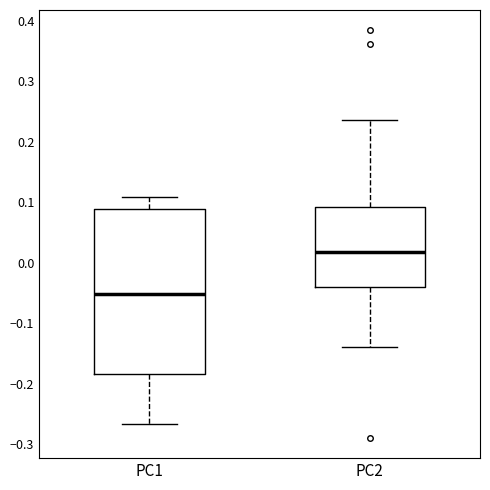

Which box is the tallest, from its lower edge to its upper edge?

PC1